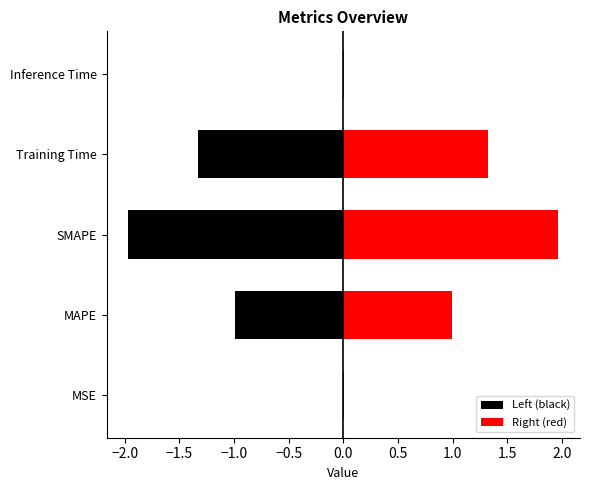

What is the highest value of the Right (red) series?

2.0